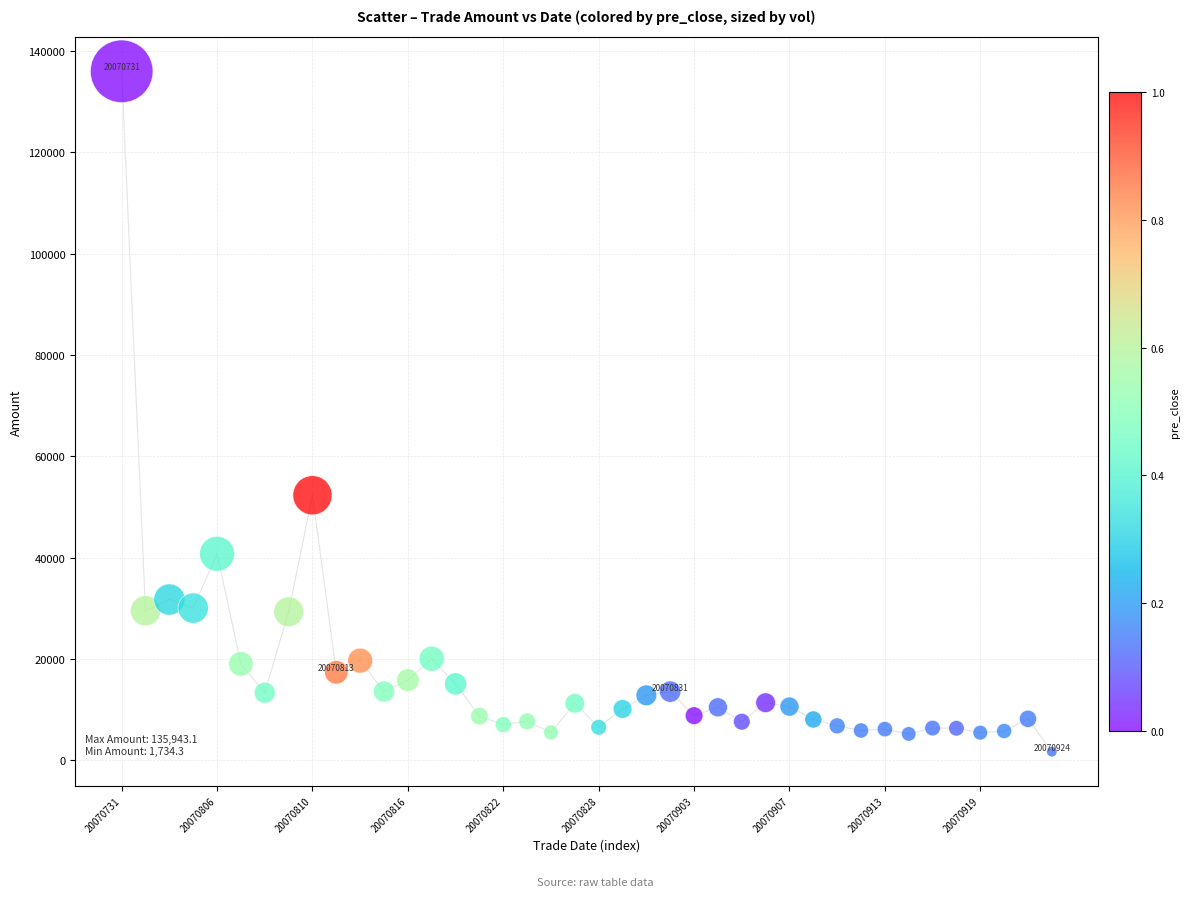

What Y value in the scatter plot is closest to 68838?

52315.7